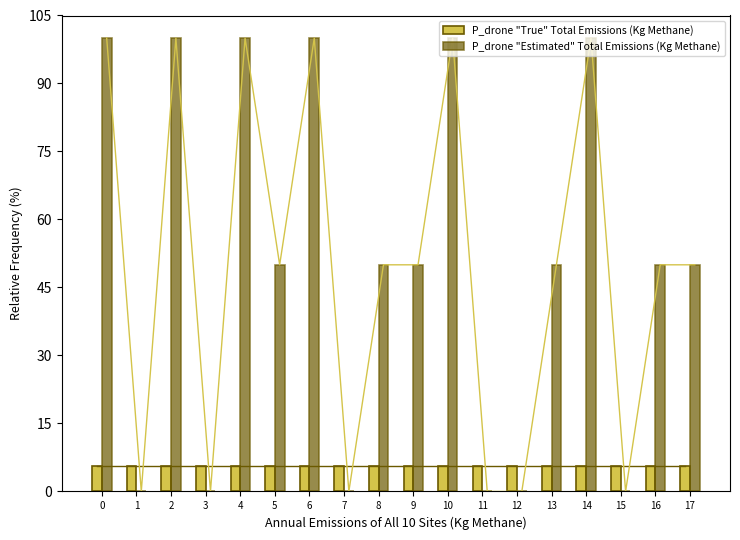

What is the difference between the maximum and minimum values in the P_drone "Estimated" Total Emissions (Kg Methane) series?

100.0